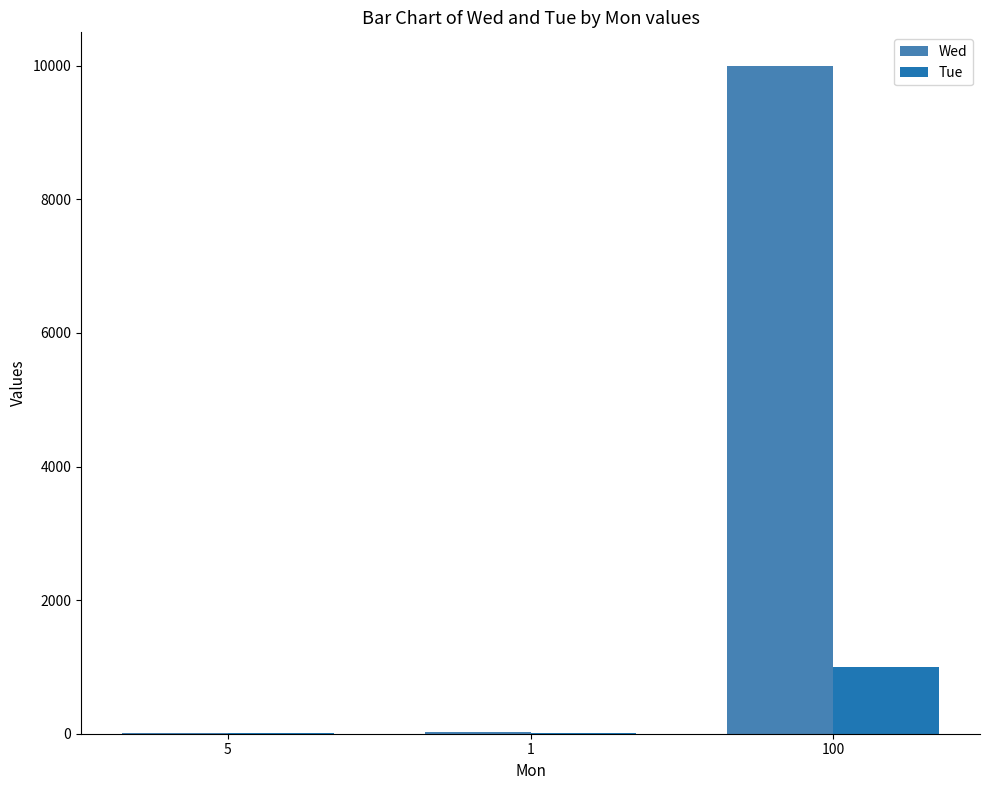

What is the sum of all Tue values?

1020